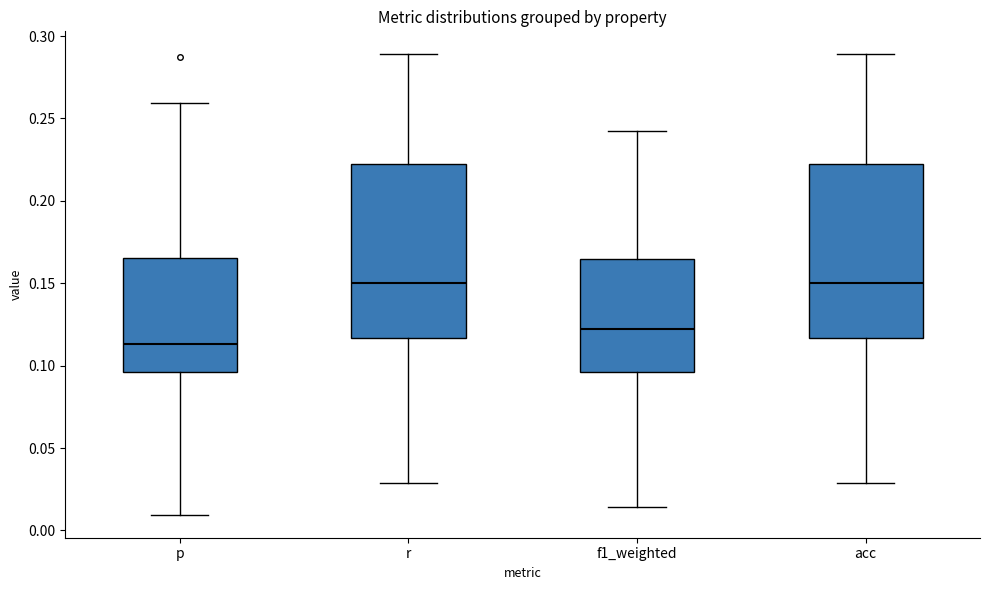

Where is the lower edge of the box for acc on the y-axis? The values are not printed on the chart, so give them approximately, as read against the axis.

0.115